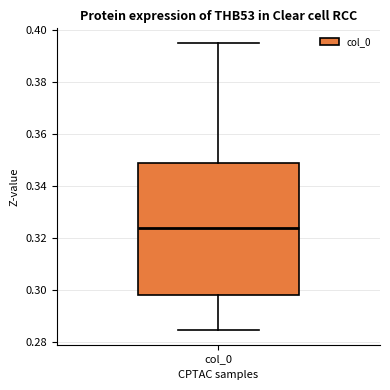

Where does the lower whisker of the box for col_0 end on the y-axis? The values are not printed on the chart, so give them approximately, as read against the axis.

0.284